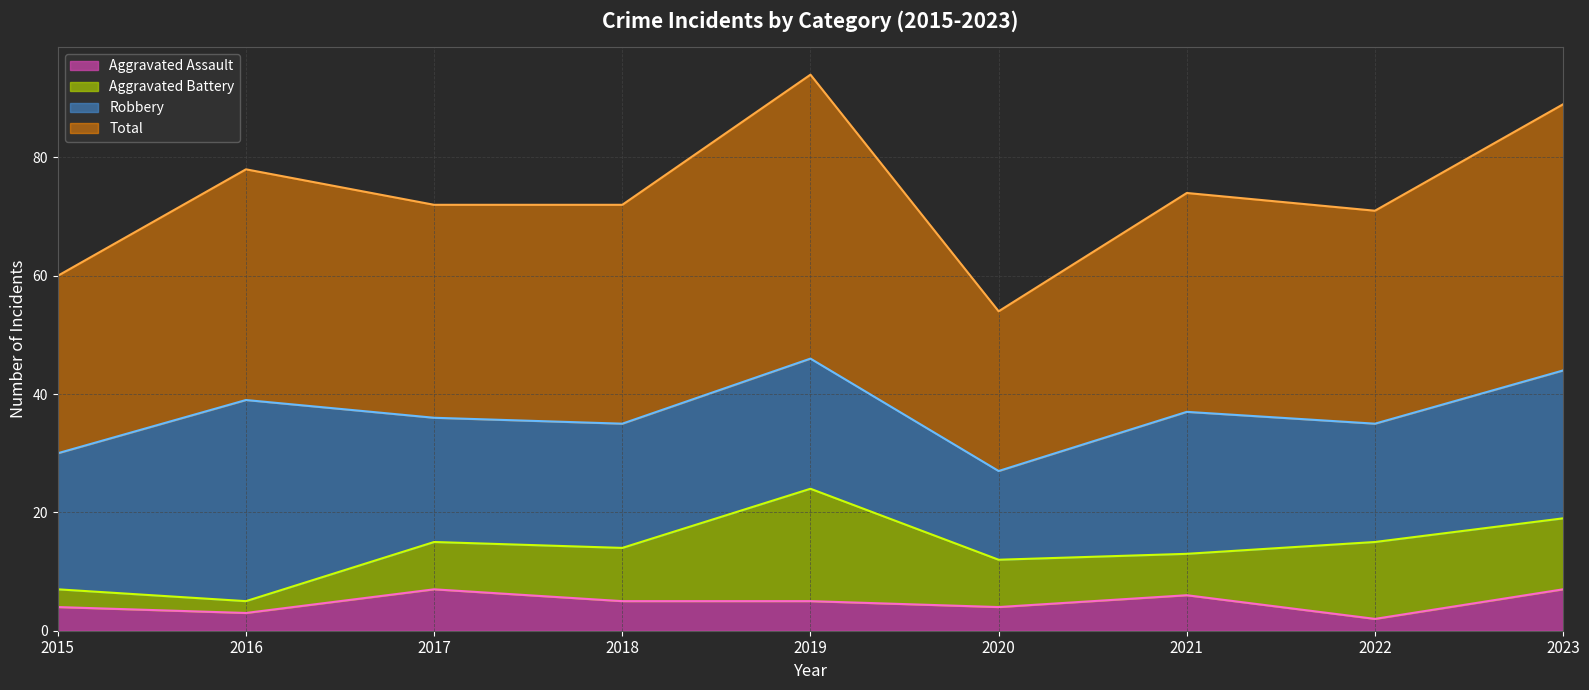

Count the number of data series in this chart.

4